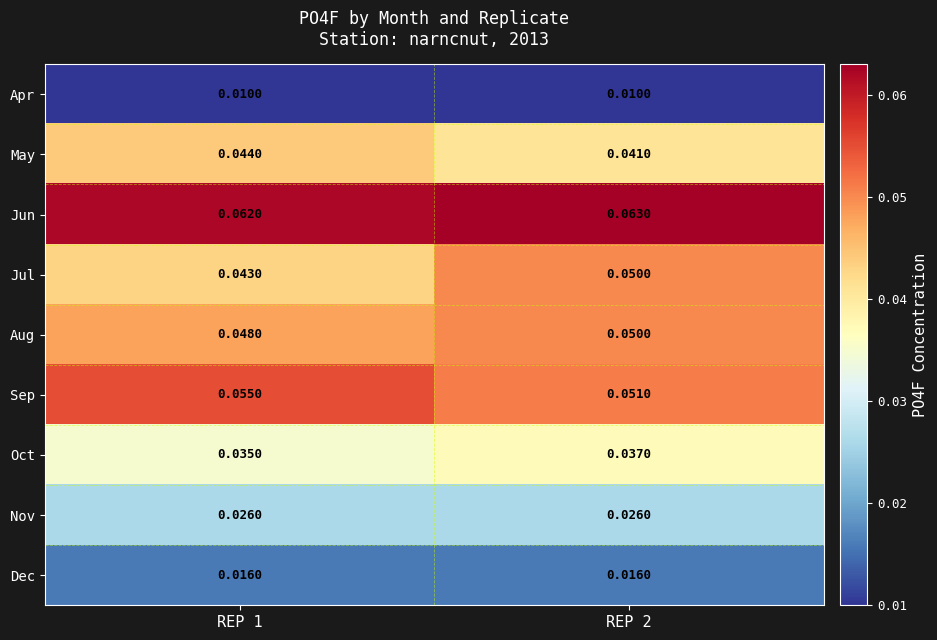

Which series has the widest spread of values?

Jul